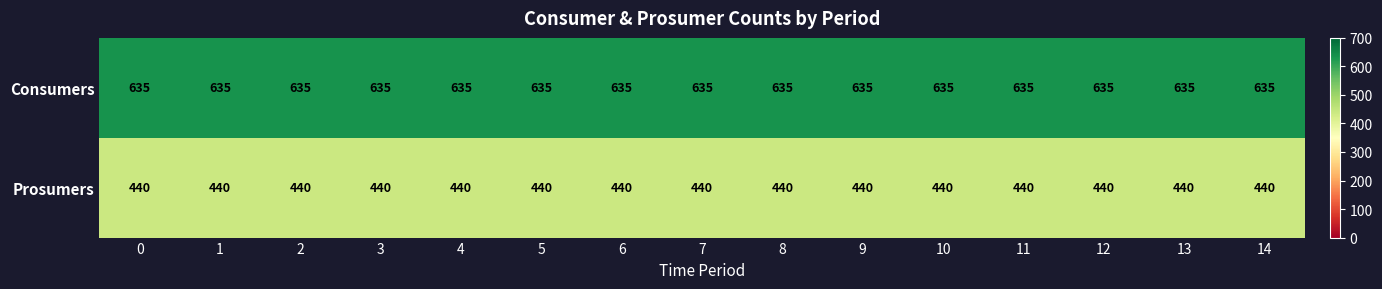

How many categories are shown in the chart?

15